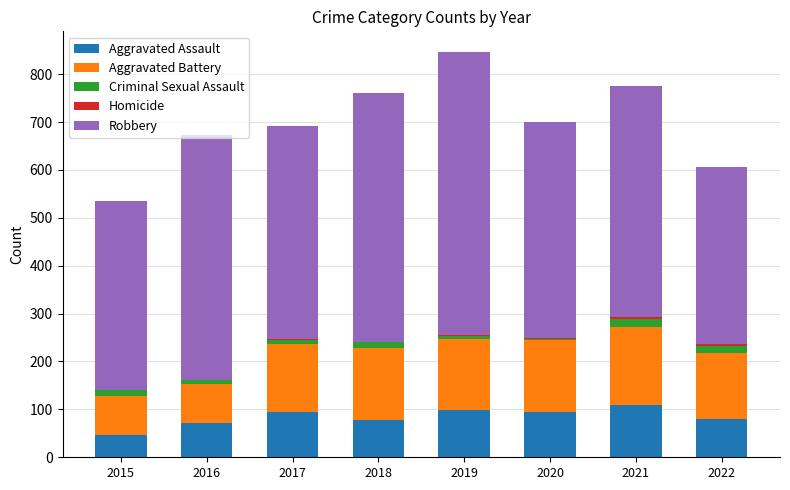

The Aggravated Assault series shows 108 at 2022. True or false?

False